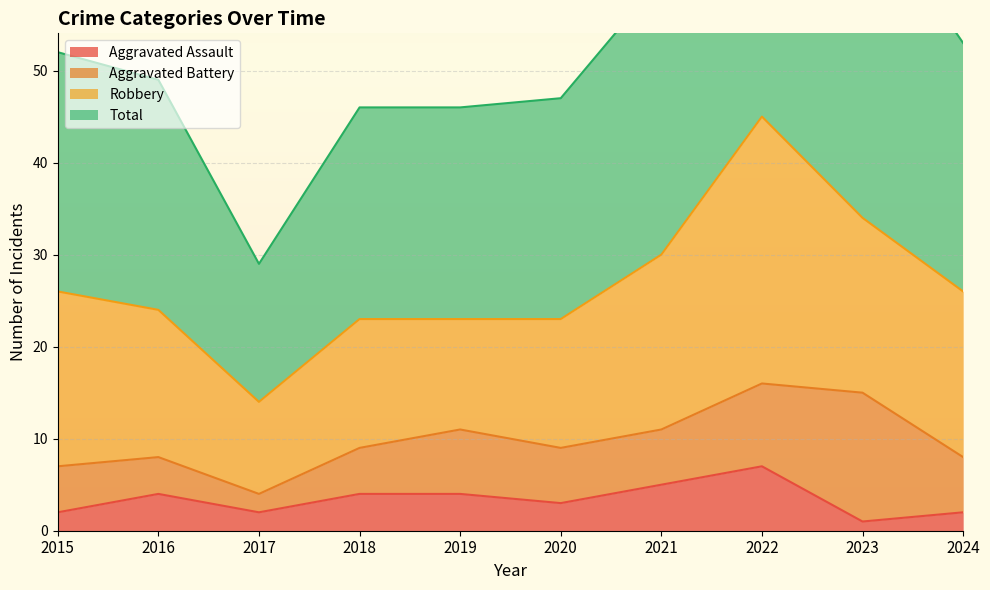

Which has a higher value, 2016 or 2019?

2016